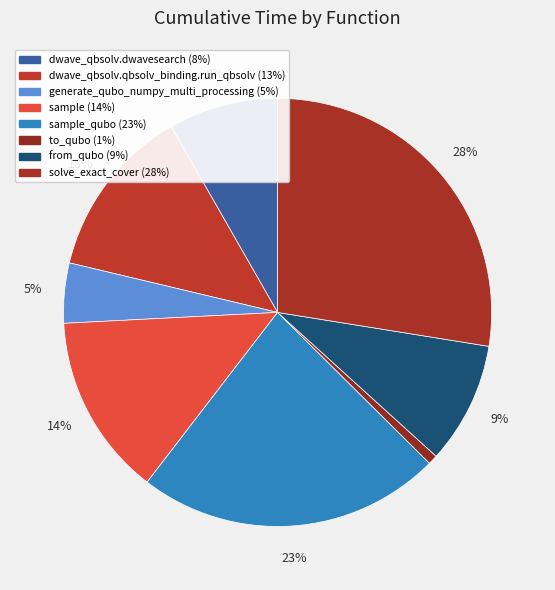

What is the smallest slice in the pie chart?

to_qubo